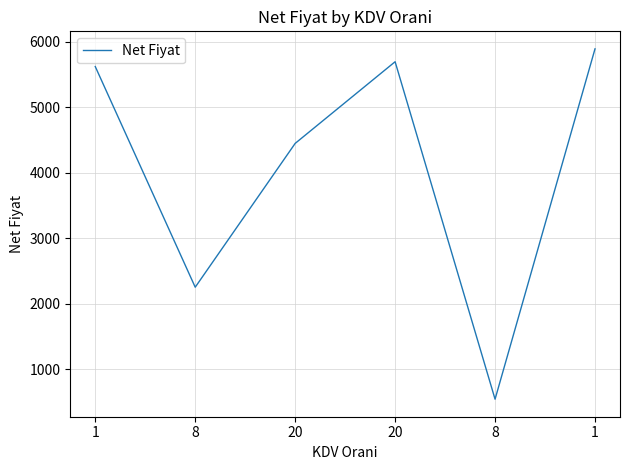

Which has a higher value, 20 or 1?

20